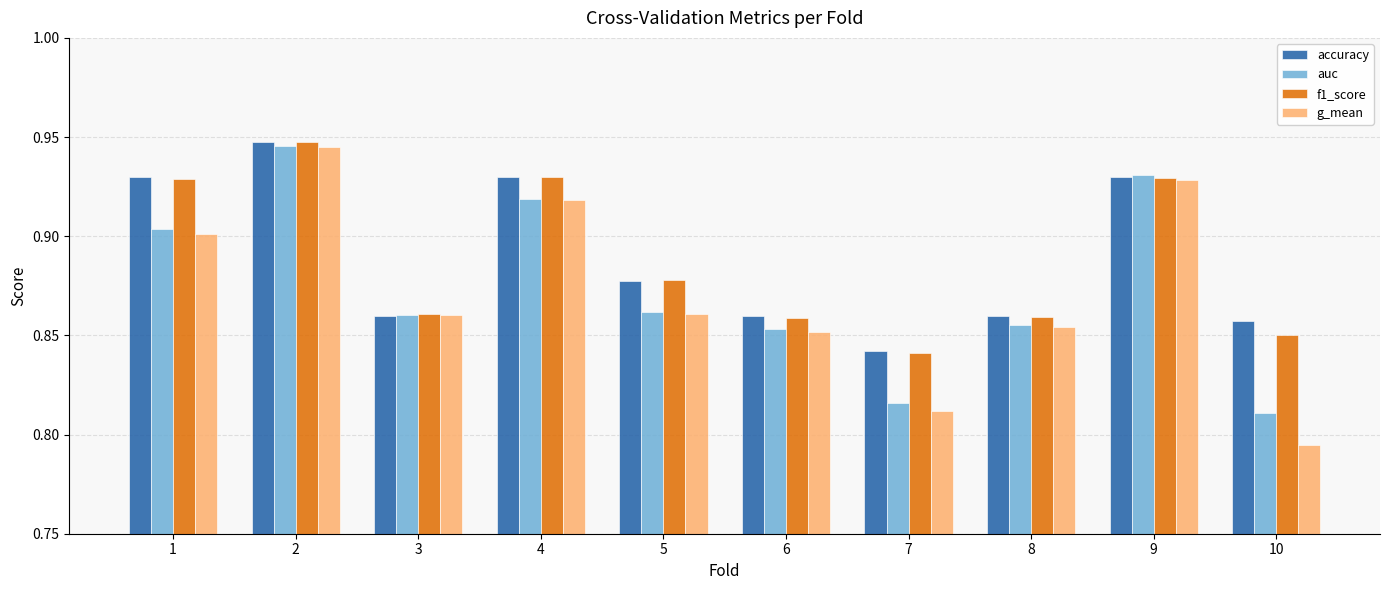

Which series has the widest spread of values?

g_mean